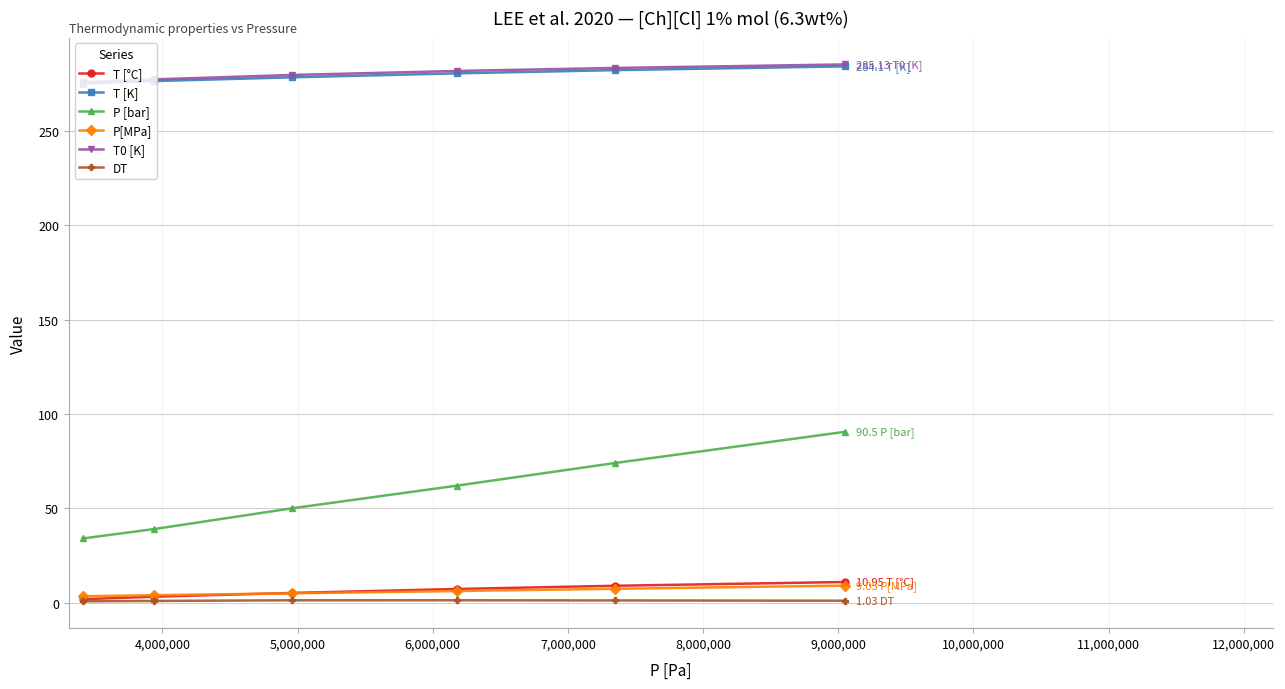

How many lines are shown in the chart?

6